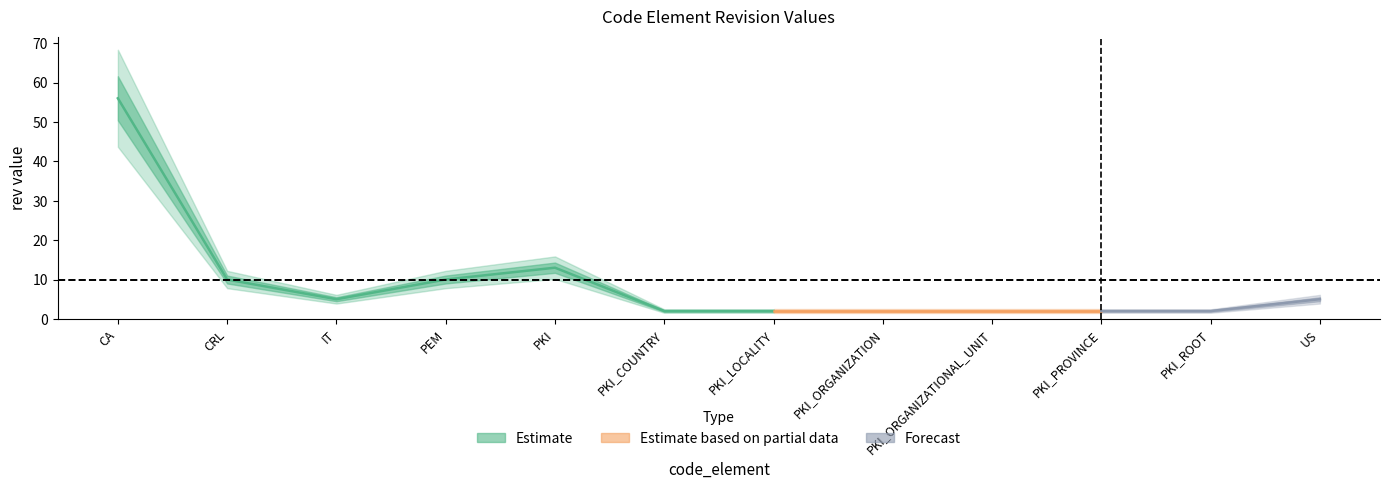

What is the value of the rev_1 point at the 9th from the left?

2